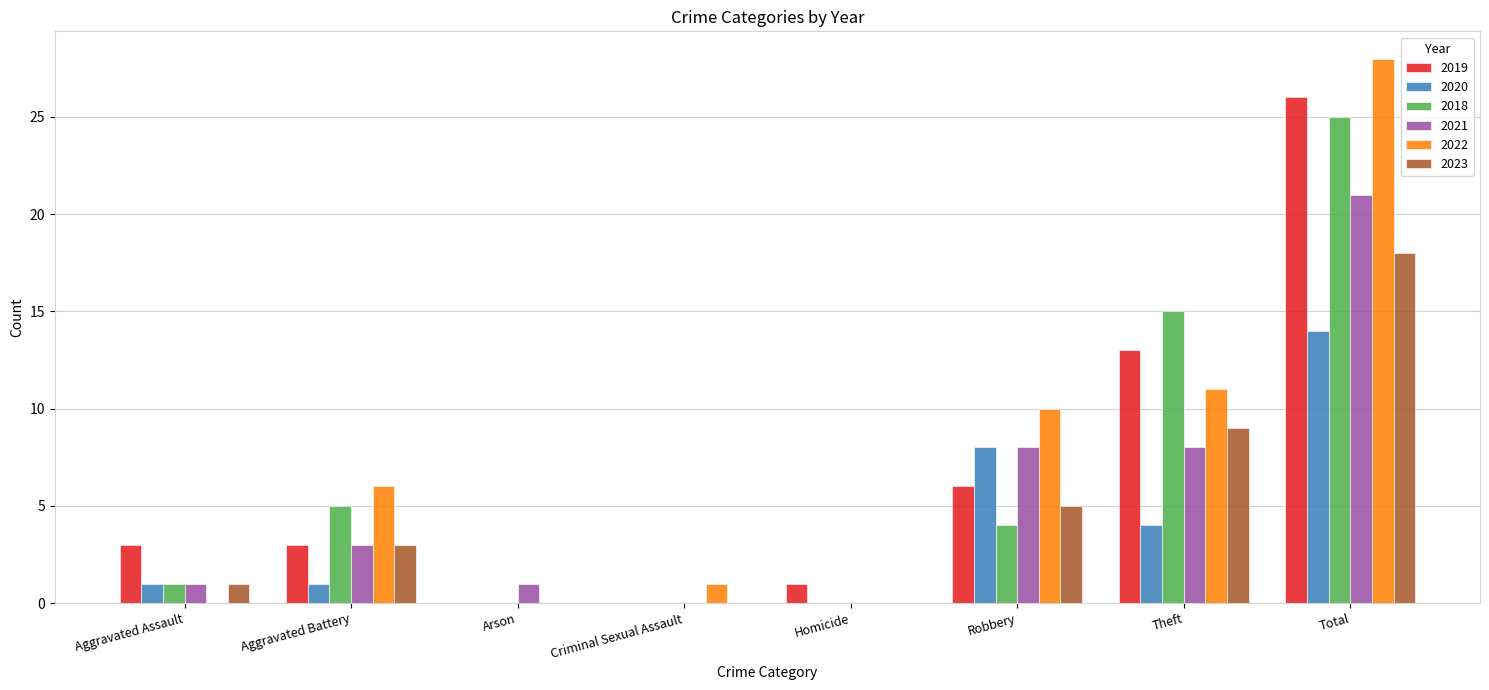

How many series are shown in this chart?

6